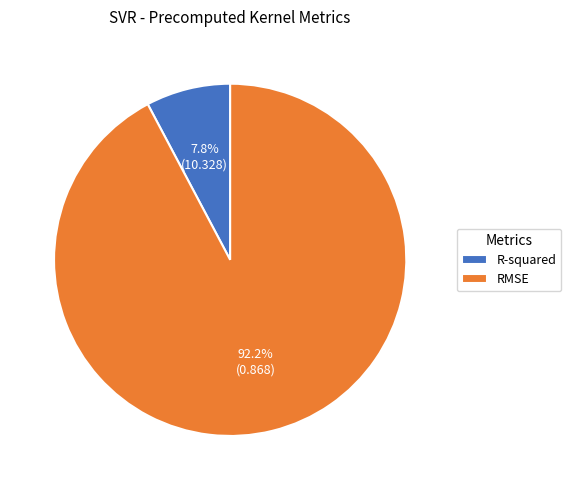

Do RMSE and R-squared together represent more than half of the pie?

Yes